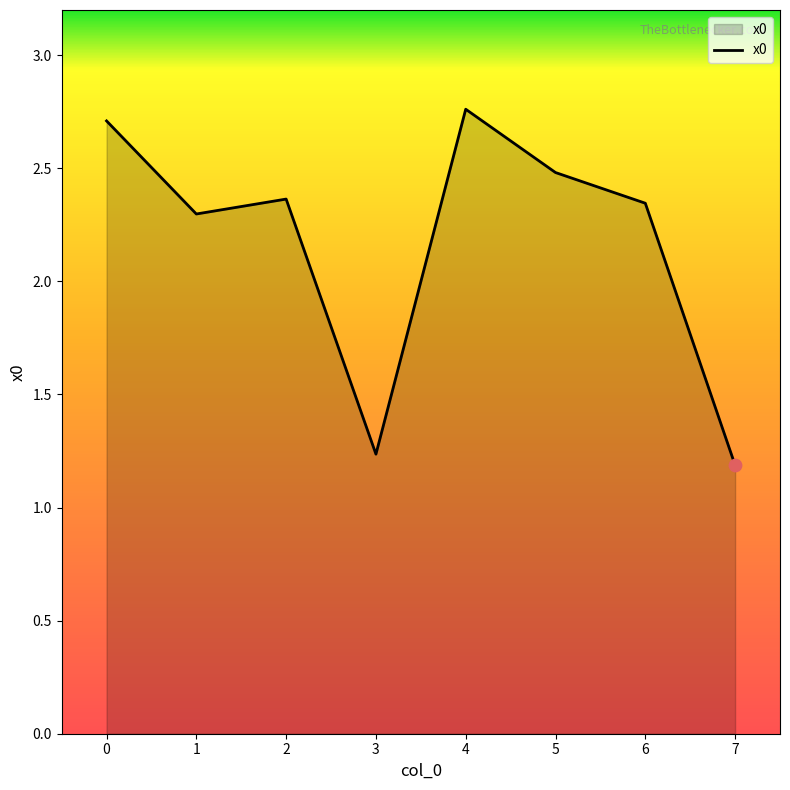

Which has a higher value, 3 or 4?

4